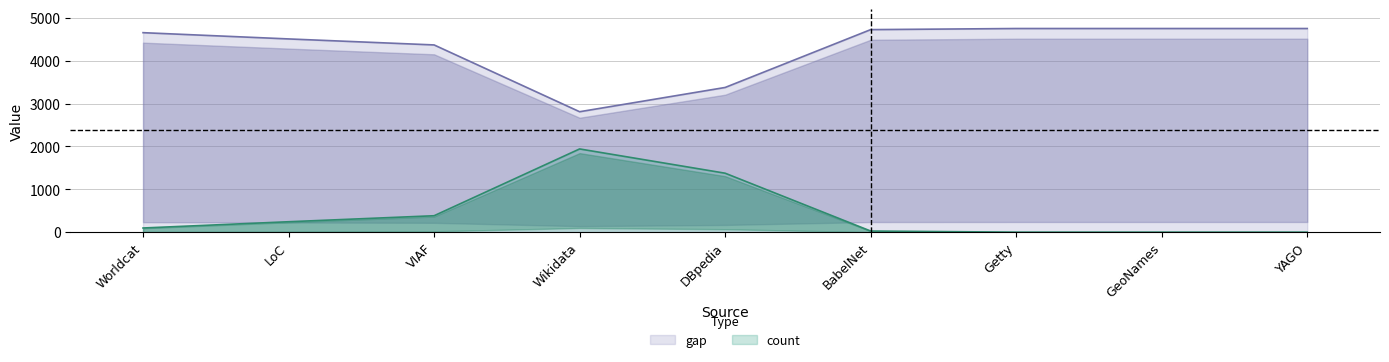

Between Wikidata and DBpedia, which series saw the biggest shift?

count